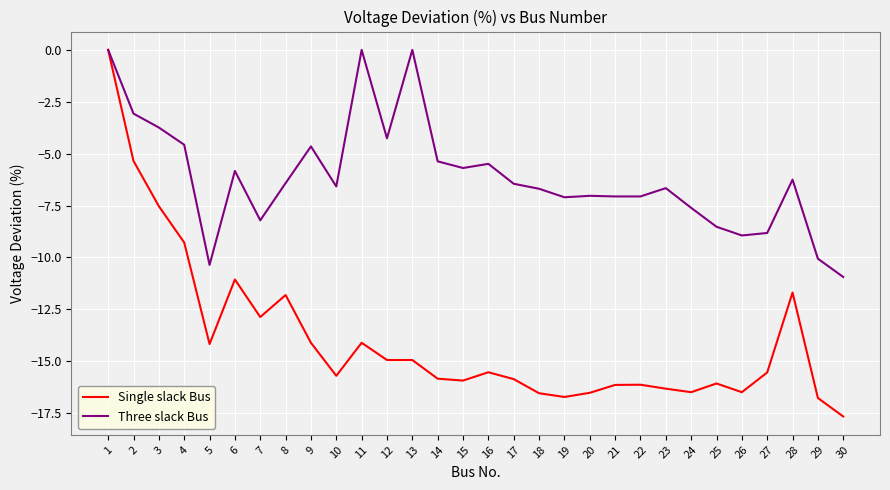

What are all the series names shown in the legend?

Single slack Bus, Three slack Bus